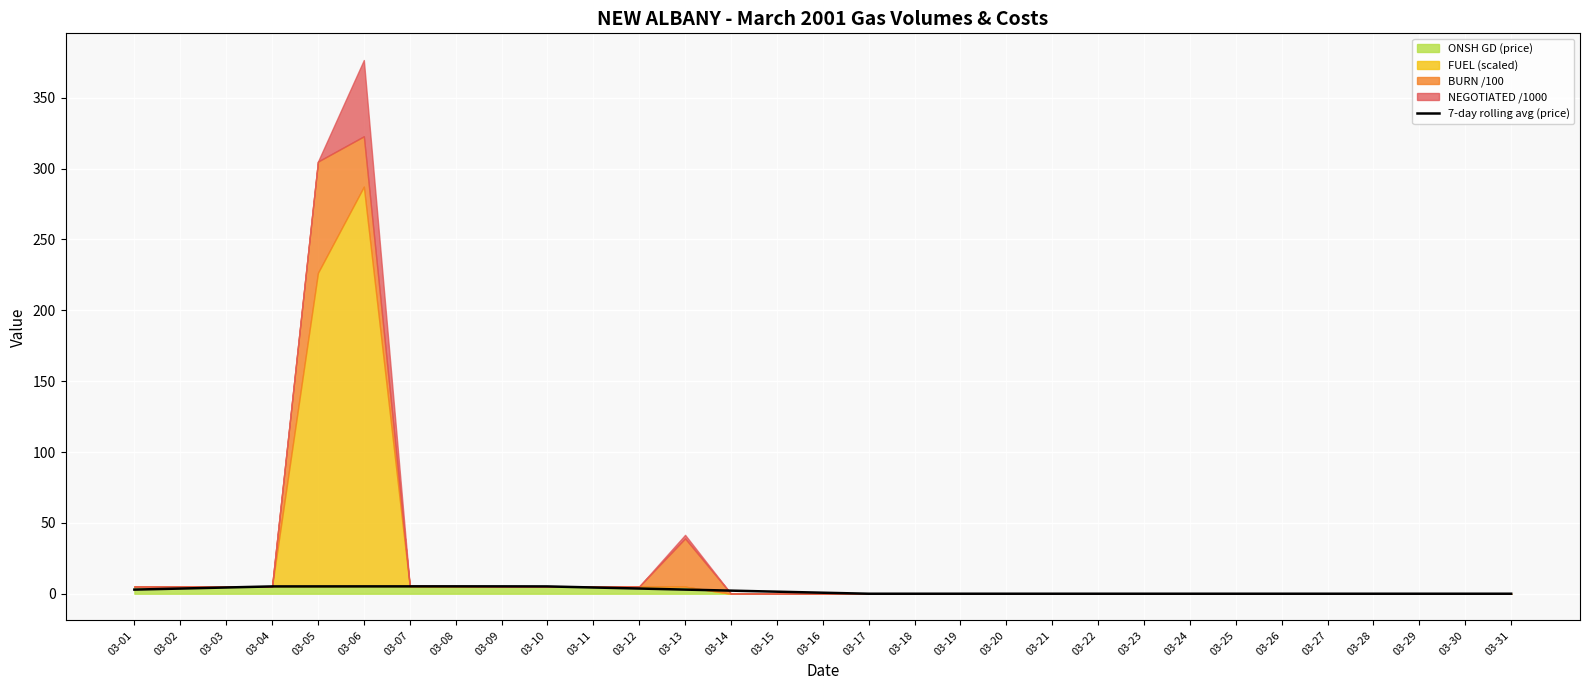

True or false: the data shows -2.5 at 03-20.

False